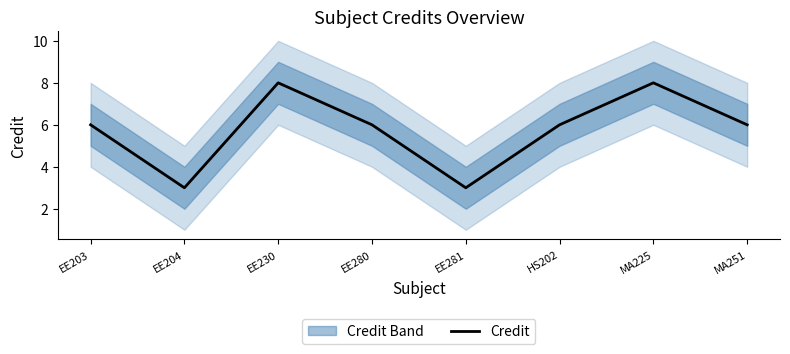

Reading left to right, list all the values displayed in this chart.

EE203=6	EE204=3	EE230=8	EE280=6	EE281=3	HS202=6	MA225=8	MA251=6